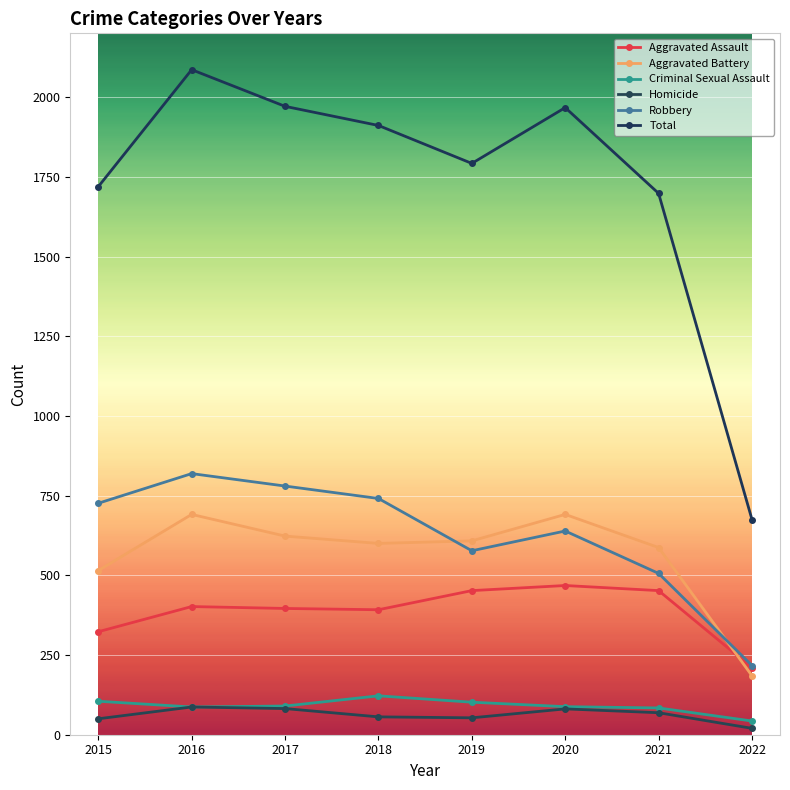

The value of Criminal Sexual Assault at 2018 is 122. True or false?

True